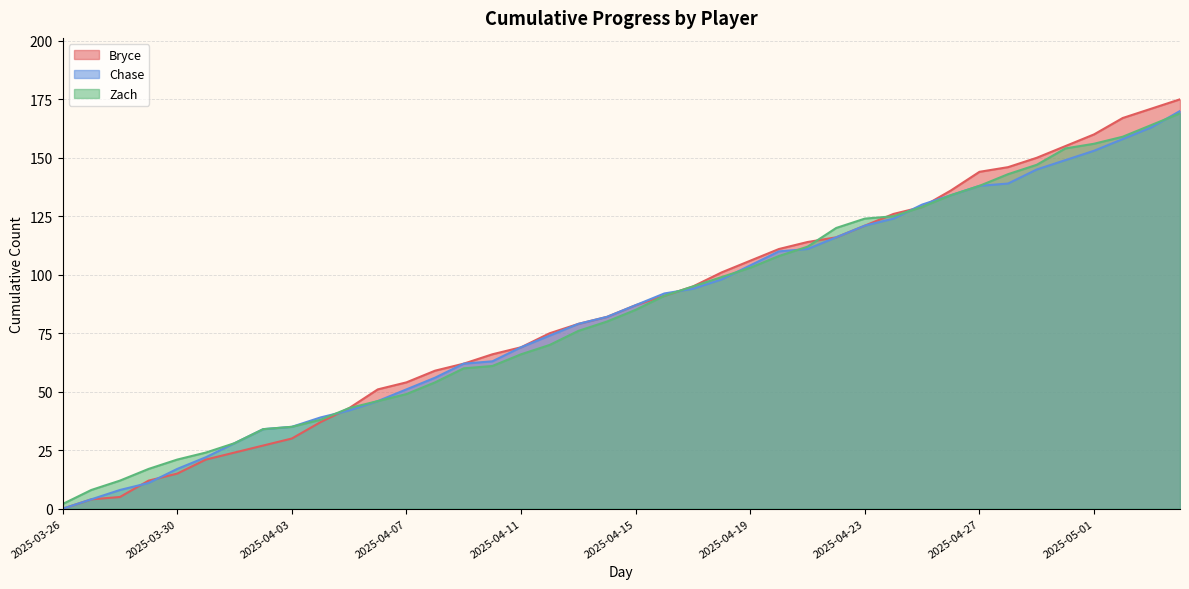

How many times do Zach and Bryce cross each other?

2